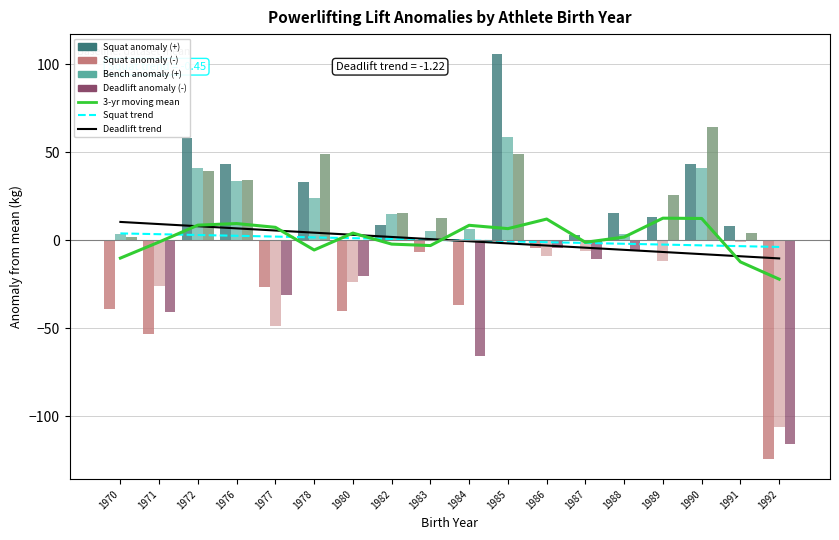

How many bars are there in total?

72